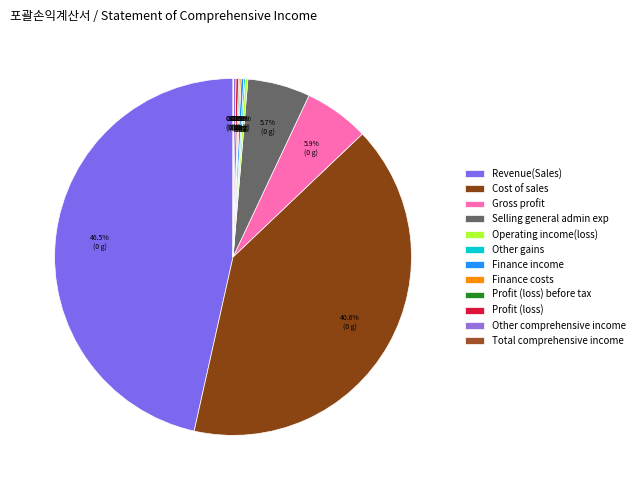

Is it true that Finance costs is 0% of the pie?

True